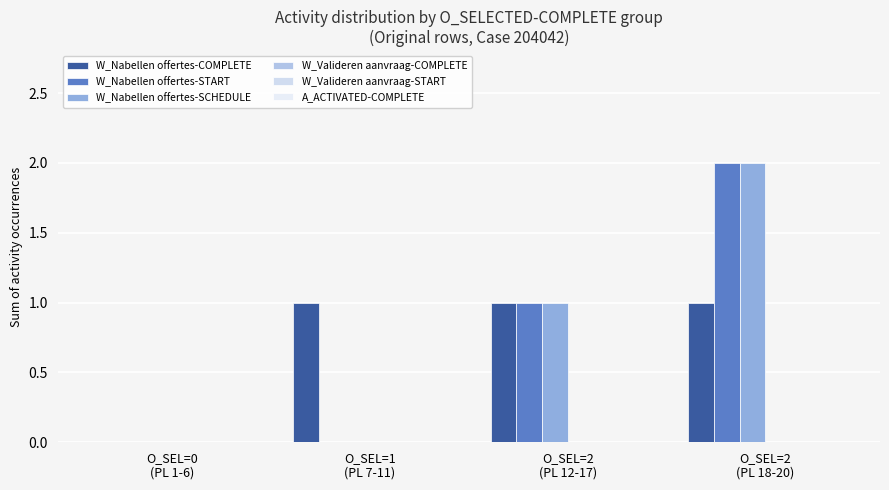

Count the number of data series in this chart.

3